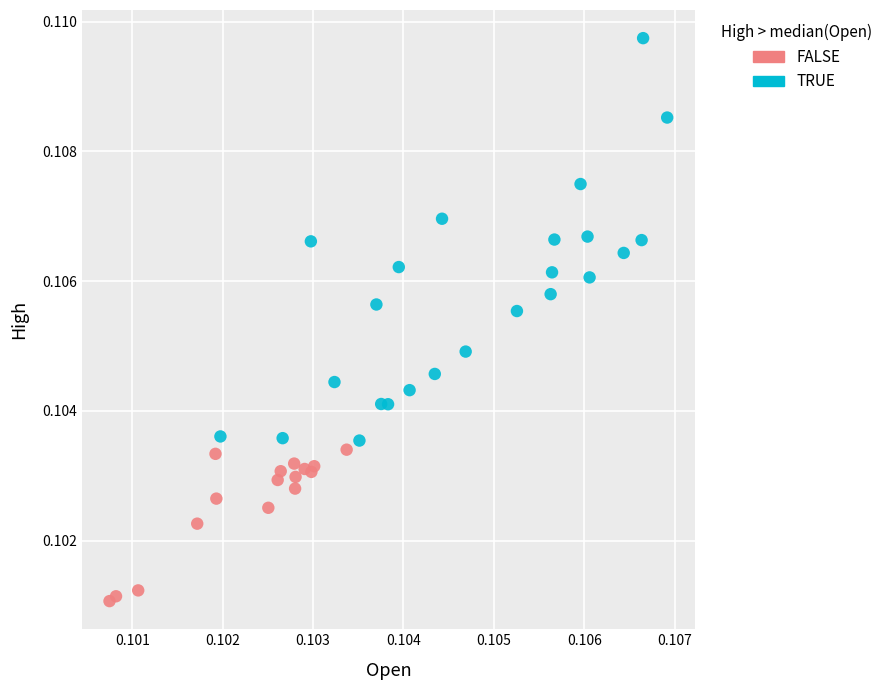

Which series reaches the maximum Y coordinate?

TRUE